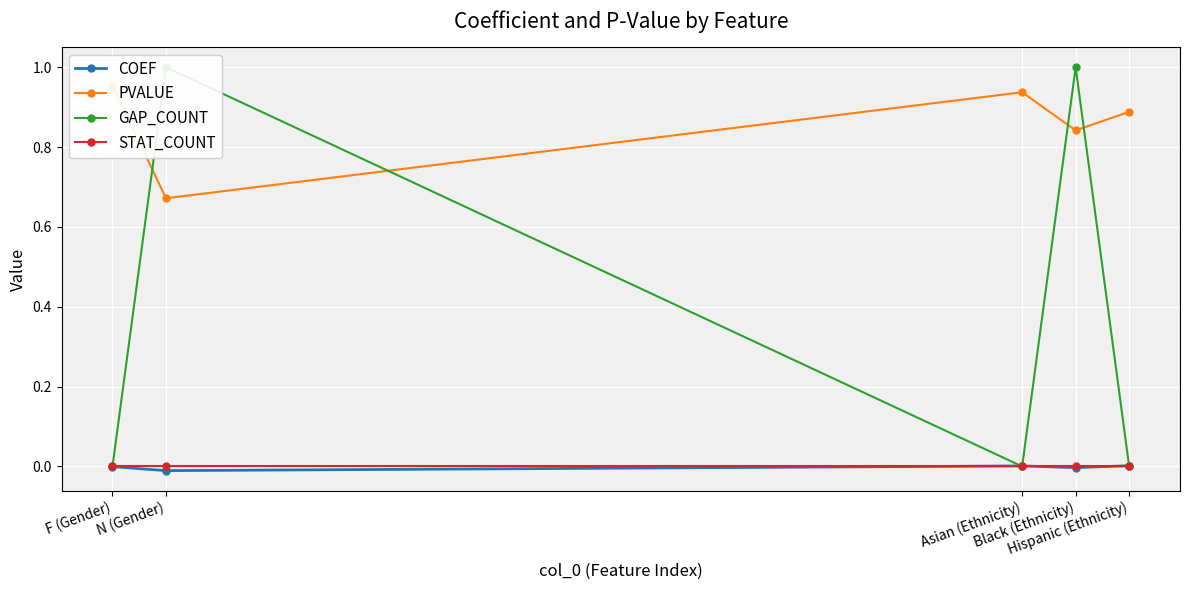

Which series has the largest total across all categories?

PVALUE